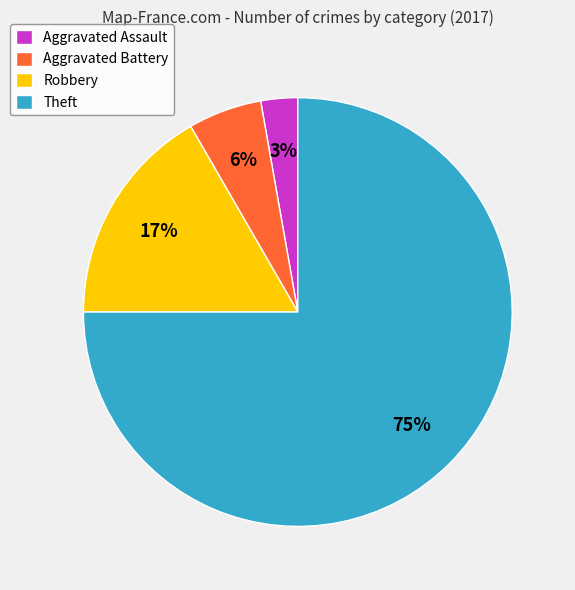

Rank the categories by value from highest to lowest.

Theft, Robbery, Aggravated Battery, Aggravated Assault